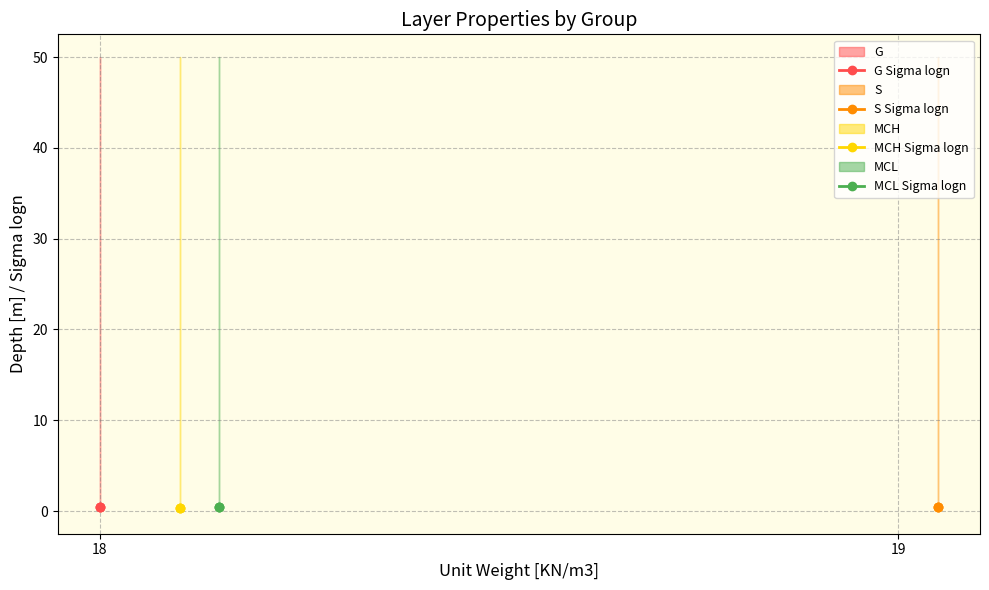

Does the chart have visible grid lines?

Yes